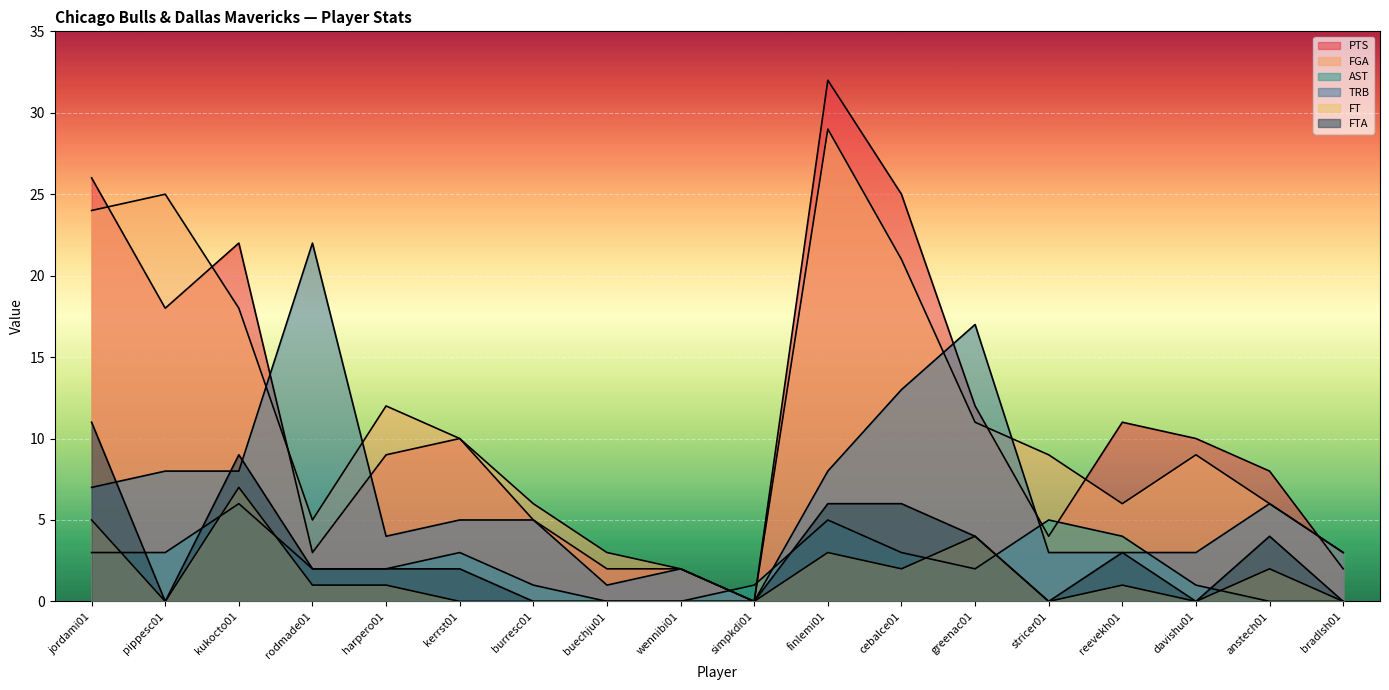

At which label does FGA reach its peak?

finlemi01